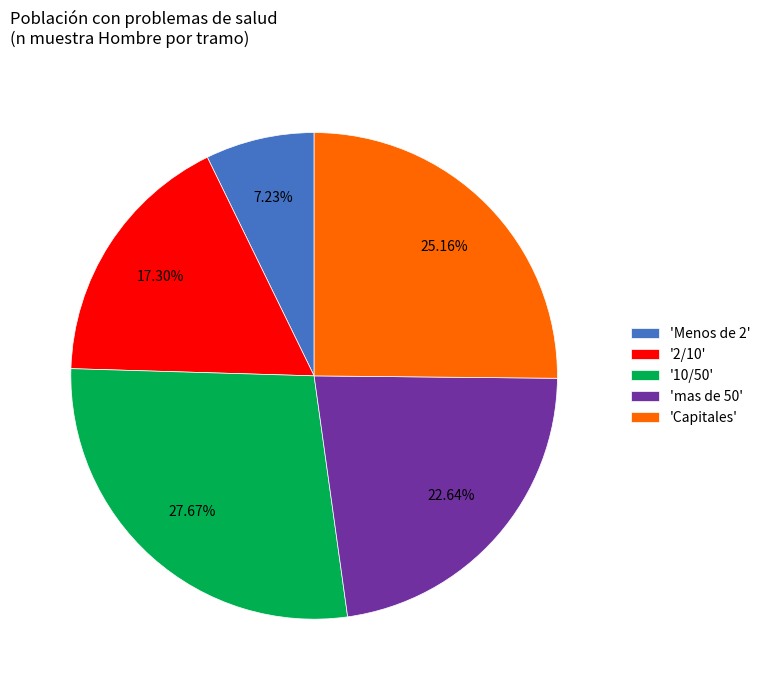

Rank the categories by value from lowest to highest.

'Menos de 2', '2/10', 'mas de 50', 'Capitales', '10/50'